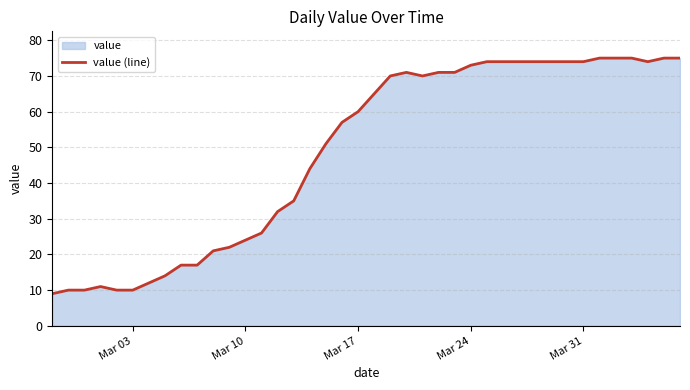

What is the minimum value shown in the chart?

9